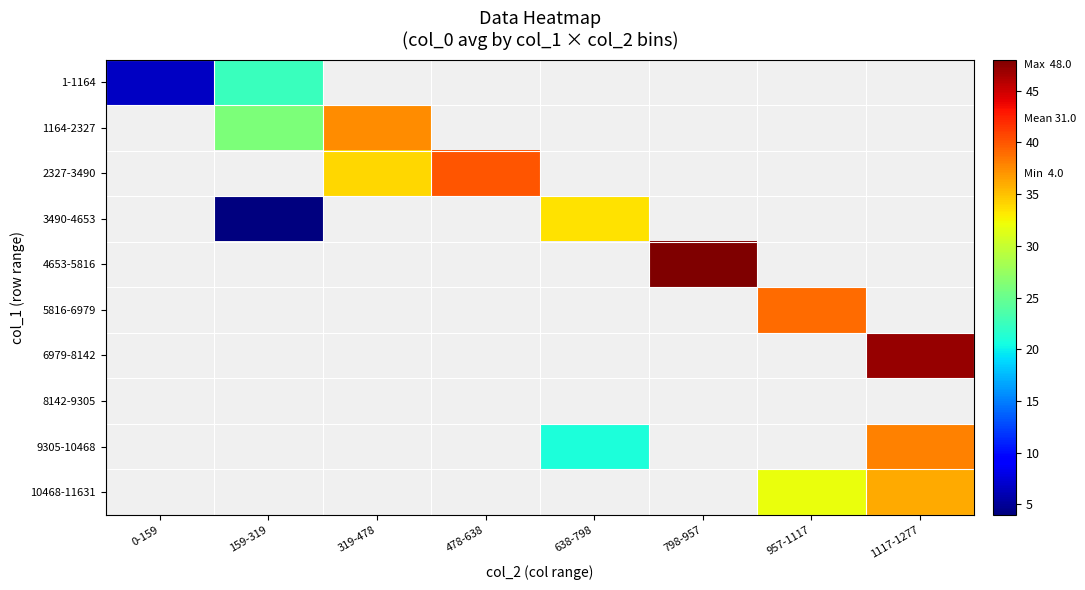

At how many categories does at least one series exceed 14?

7